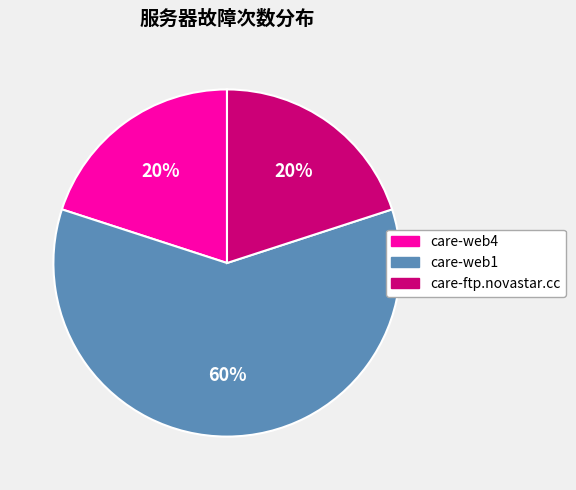

Do care-web4 and care-web1 together represent more than half of the pie?

Yes